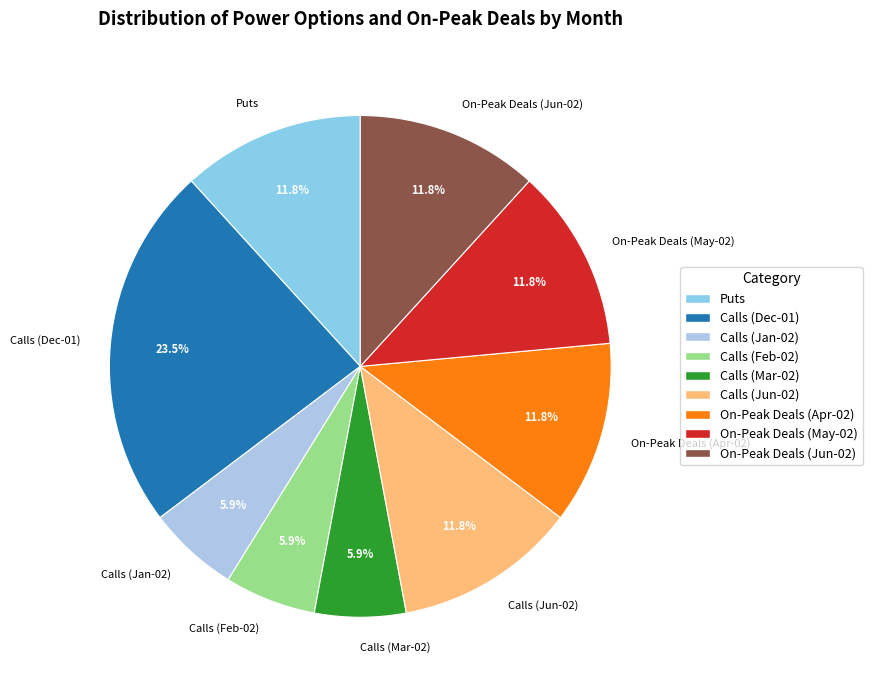

The On-Peak Deals (Apr-02) slice represents 17% of the pie. True or false?

False